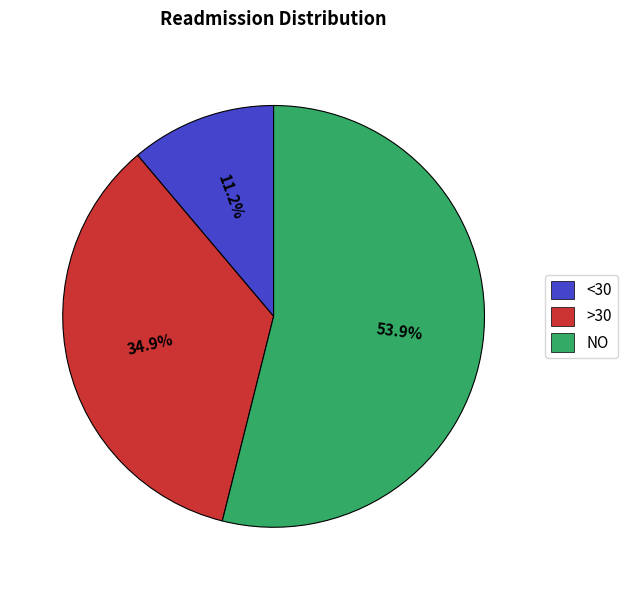

To the nearest percent, what is the combined percentage of <30 and >30?

46%